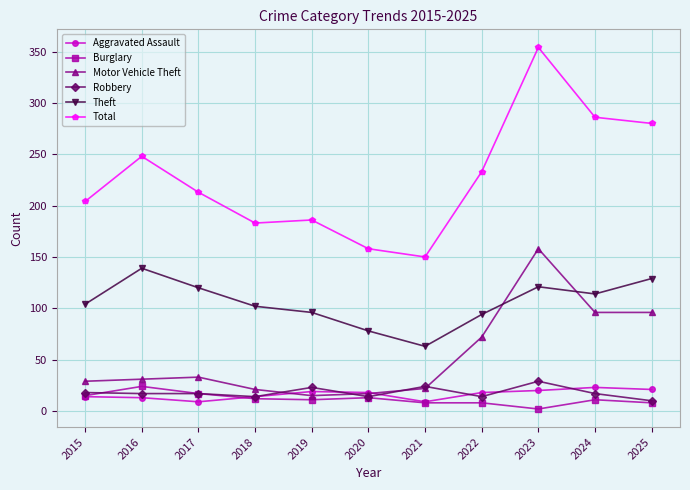

Where is the first local maximum for Theft?

2016